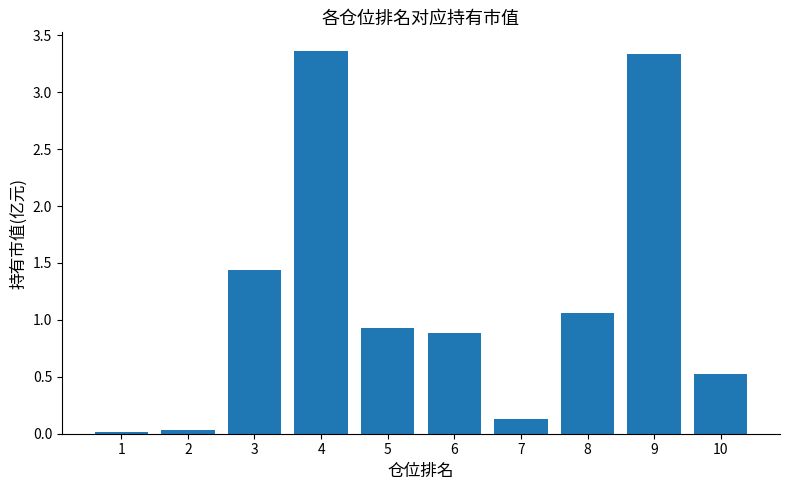

How many series are shown in this chart?

1